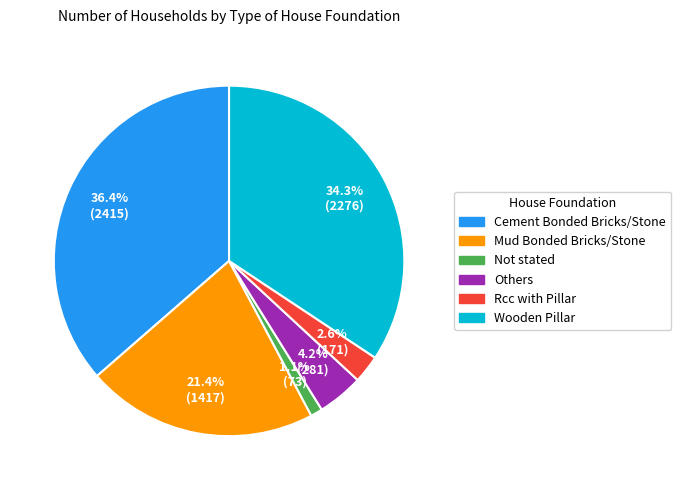

What percentage is the Others slice, to the nearest percent?

4%